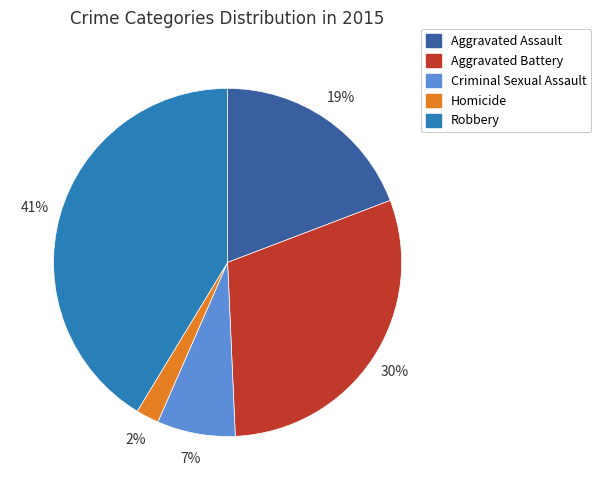

What percentage is the Aggravated Assault slice, to the nearest percent?

19%